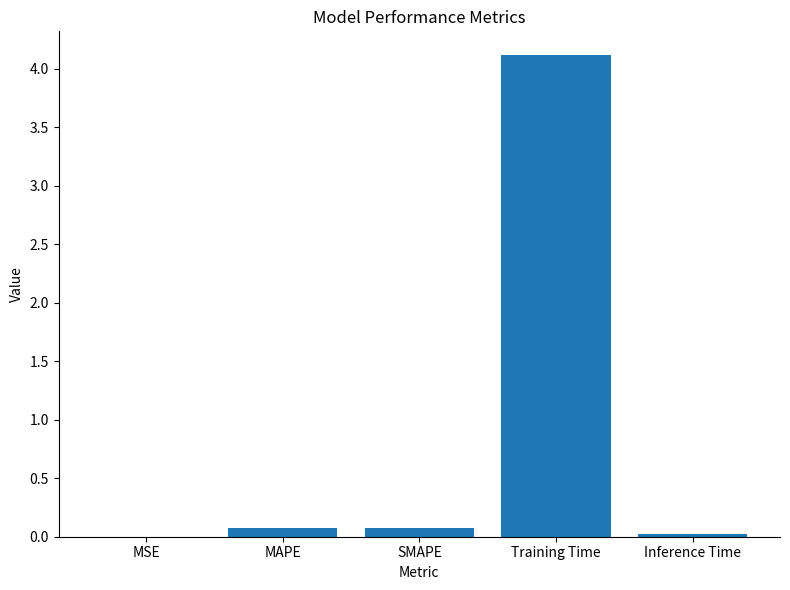

The chart shows a value of 0.1 at MAPE. True or false?

True